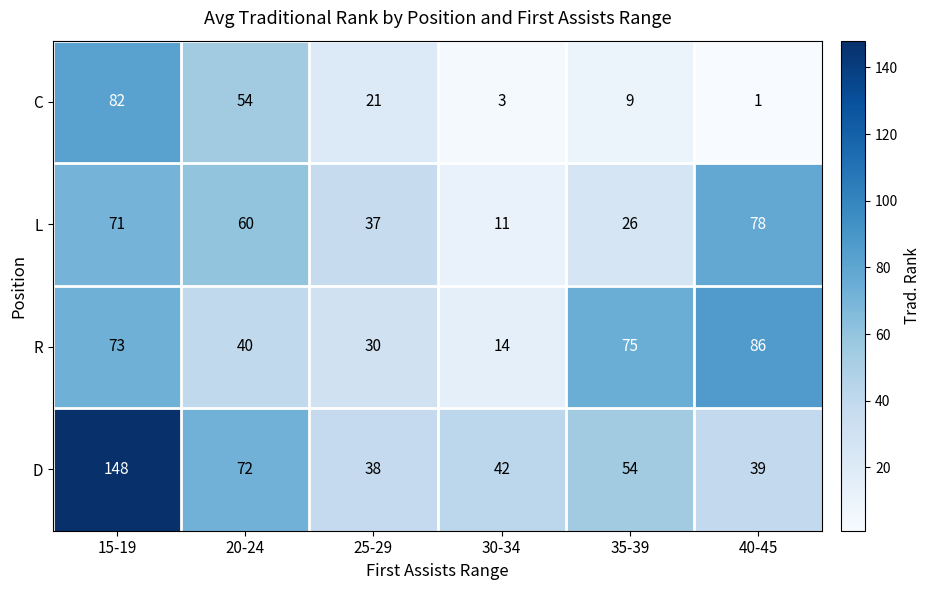

What is the spread (max minus min) of values at 40-45?

85